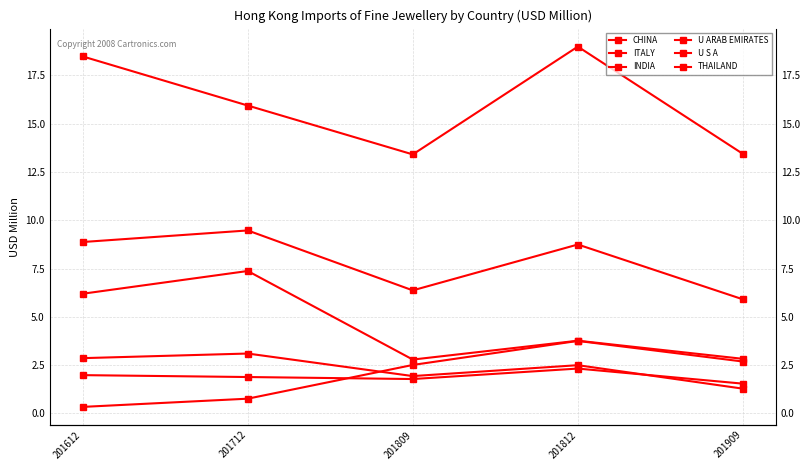

In THAILAND, how many points are higher than both neighbors (excluding endpoints)?

2